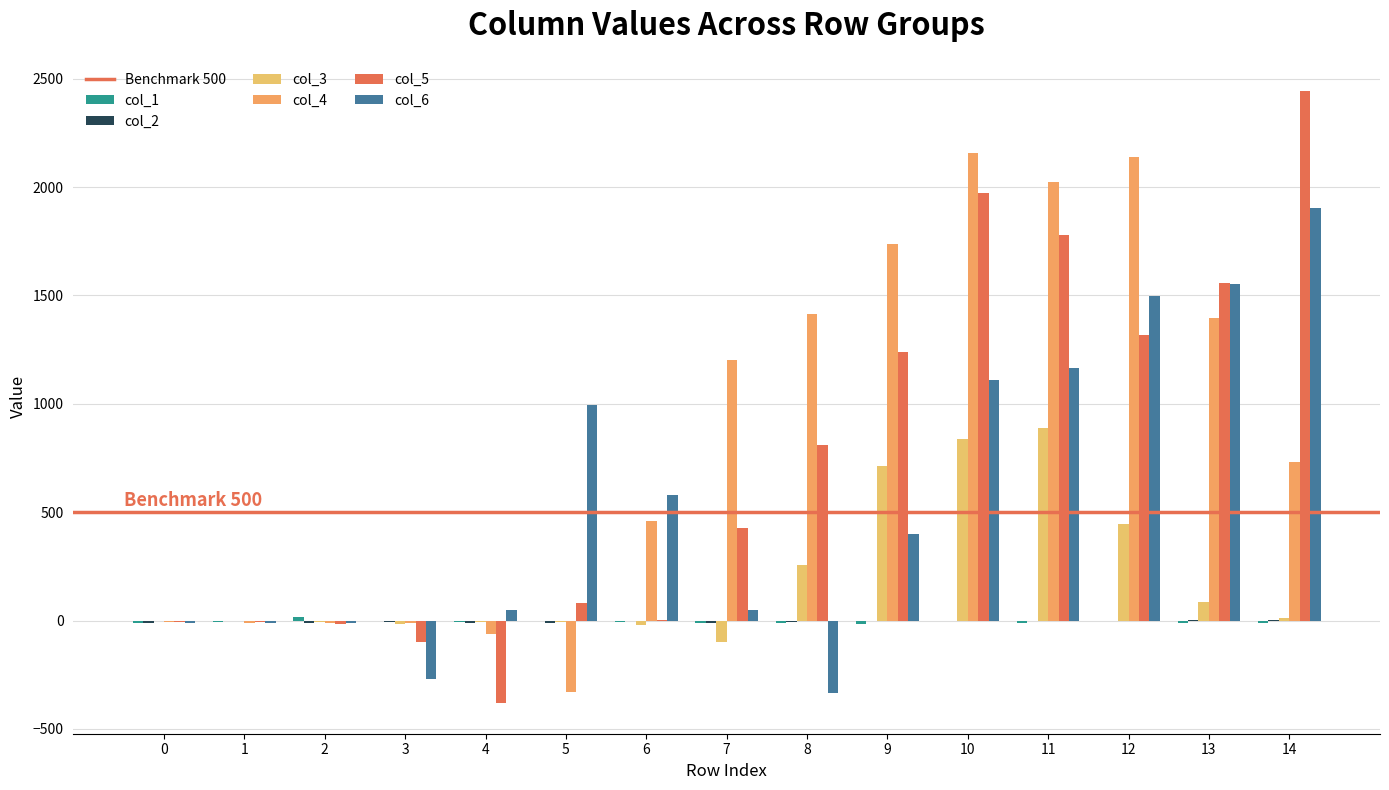

What is the total value across all series at 8?

2129.6